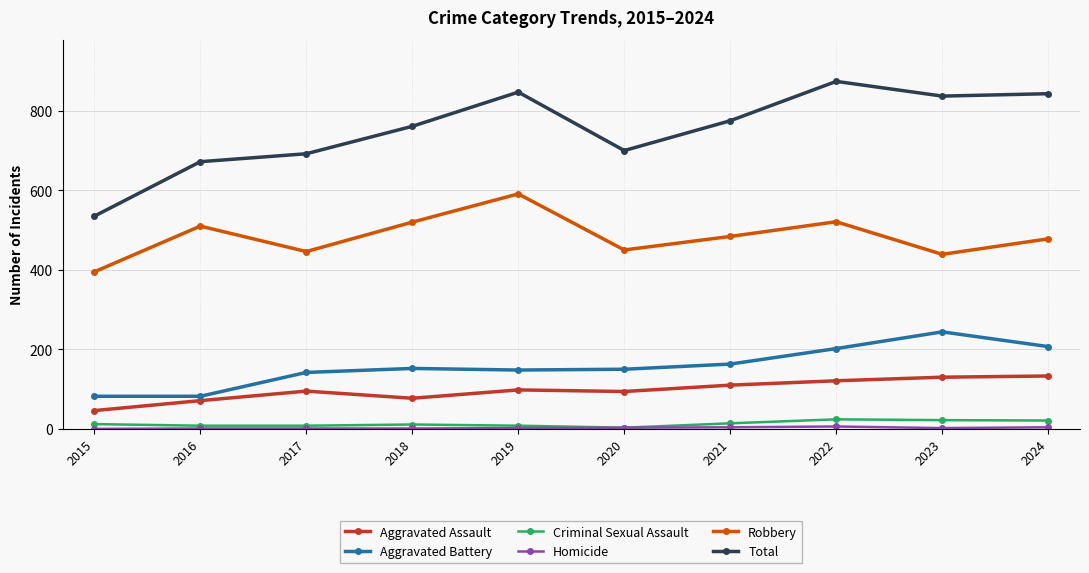

The value of Total at 2015 is 718. True or false?

False